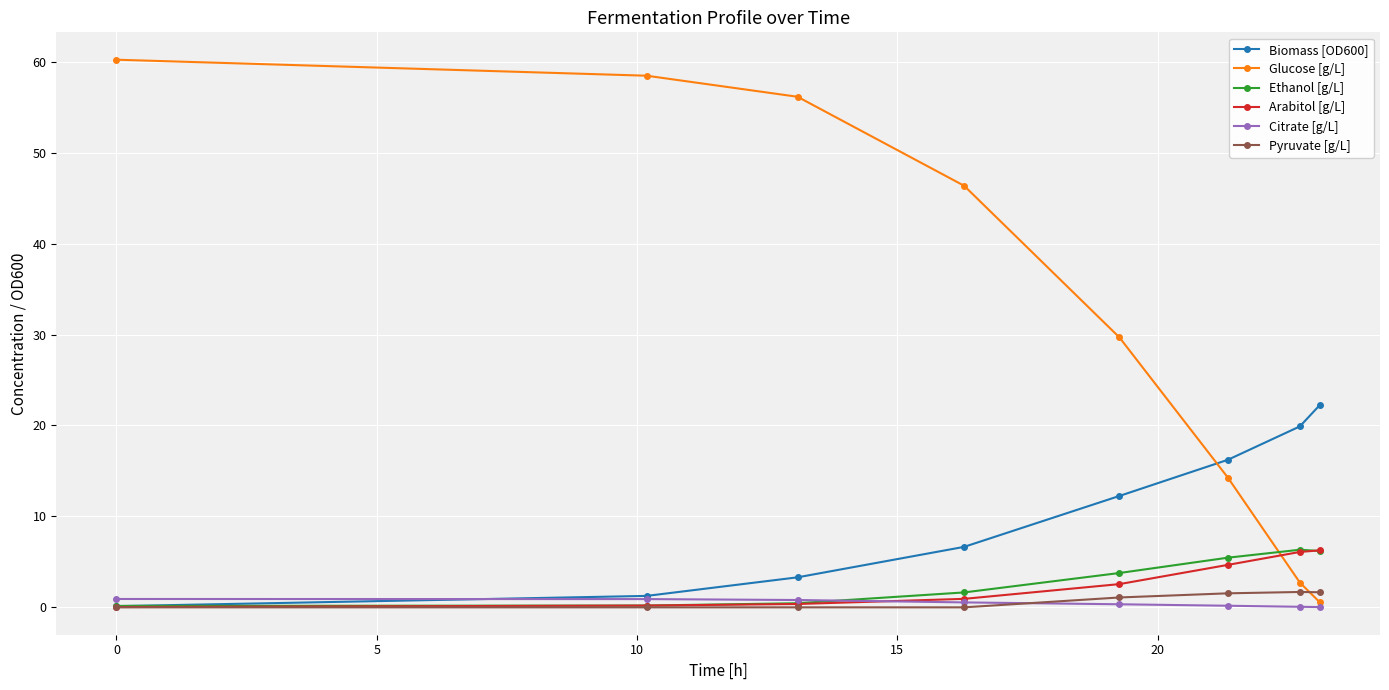

What is the difference between the maximum and minimum values in the Ethanol [g/L] series?

6.2